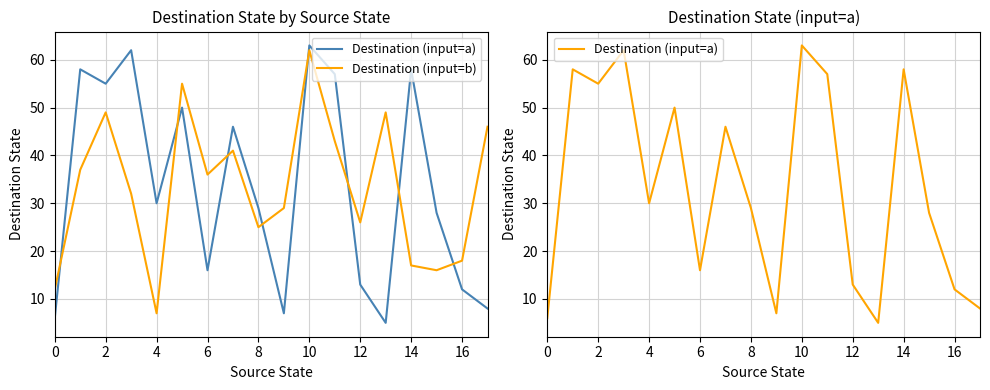

How many times do Destination (input=a) and Destination (input=b) cross each other?

8